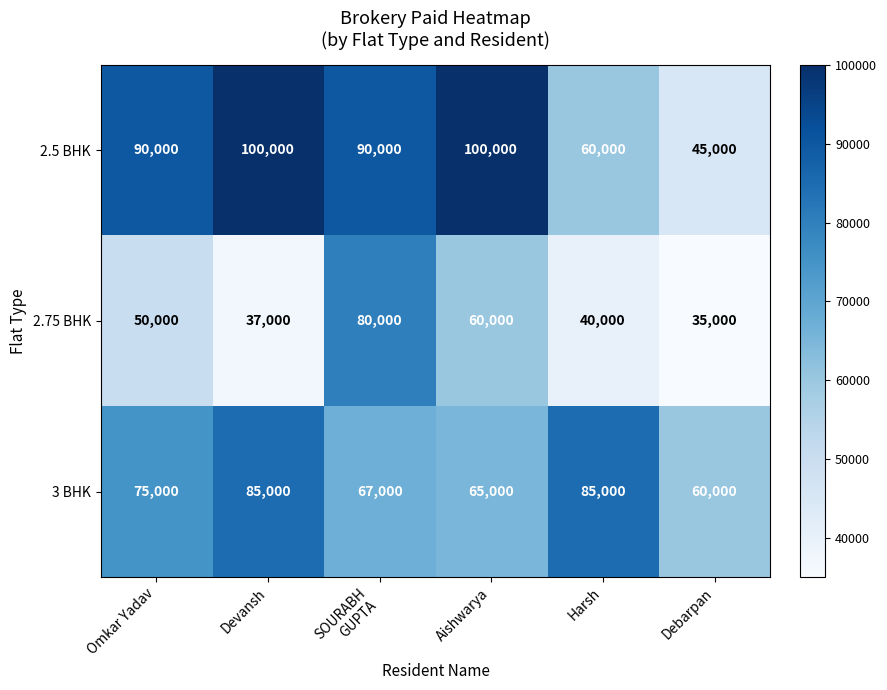

Which series has the widest spread of values?

2.5 BHK